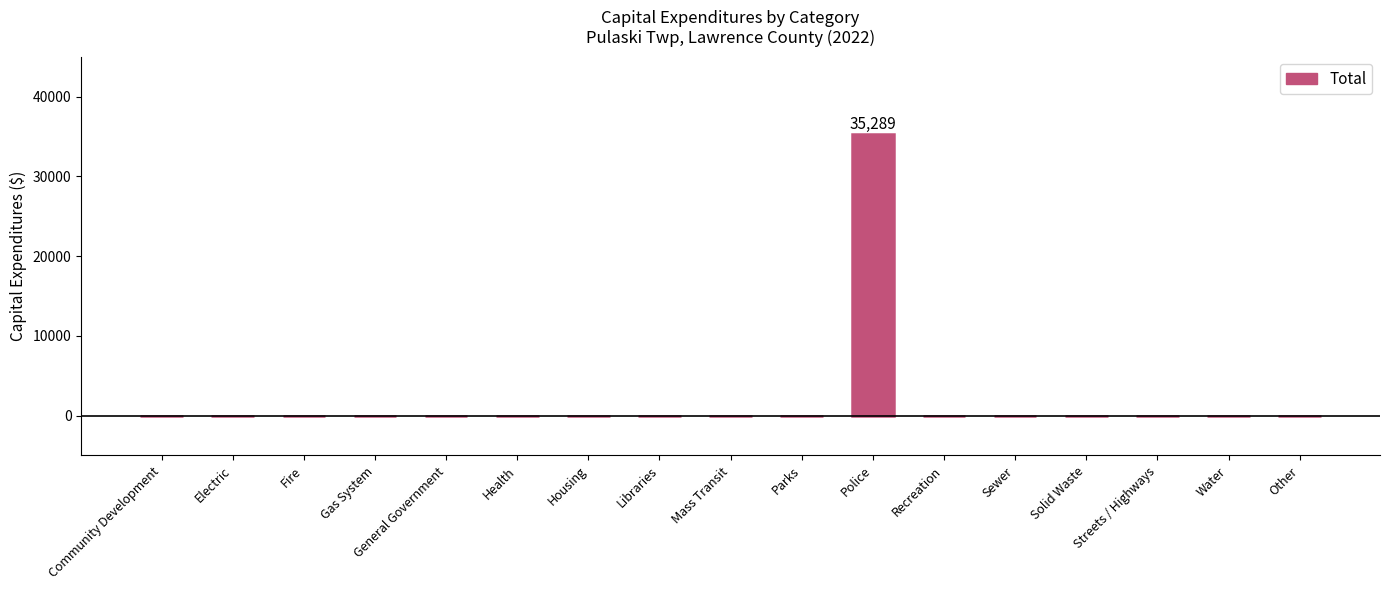

True or false: the data shows 11564 at Other.

False